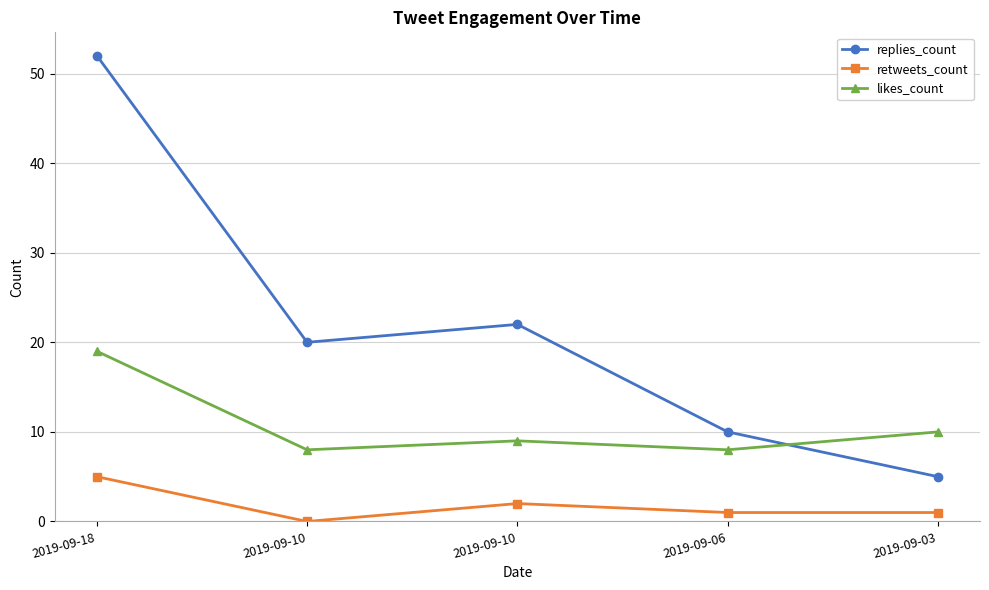

What are all the series names shown in the legend?

replies_count, retweets_count, likes_count